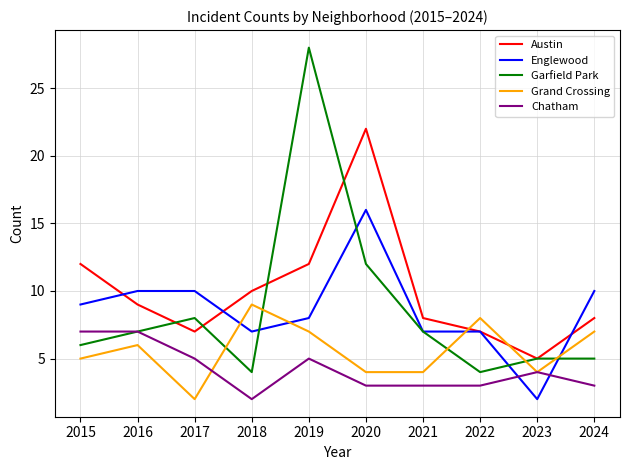

Where does the Chatham series first go above 4?

2015